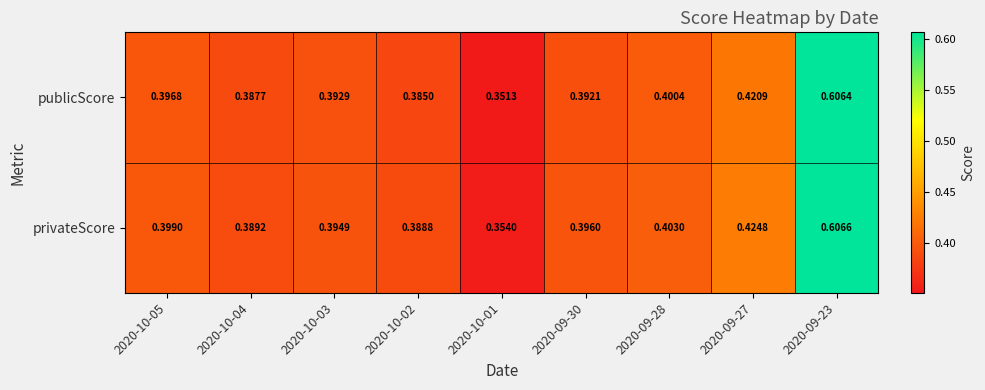

Which series changed the most between 2020-10-03 and 2020-09-27?

privateScore